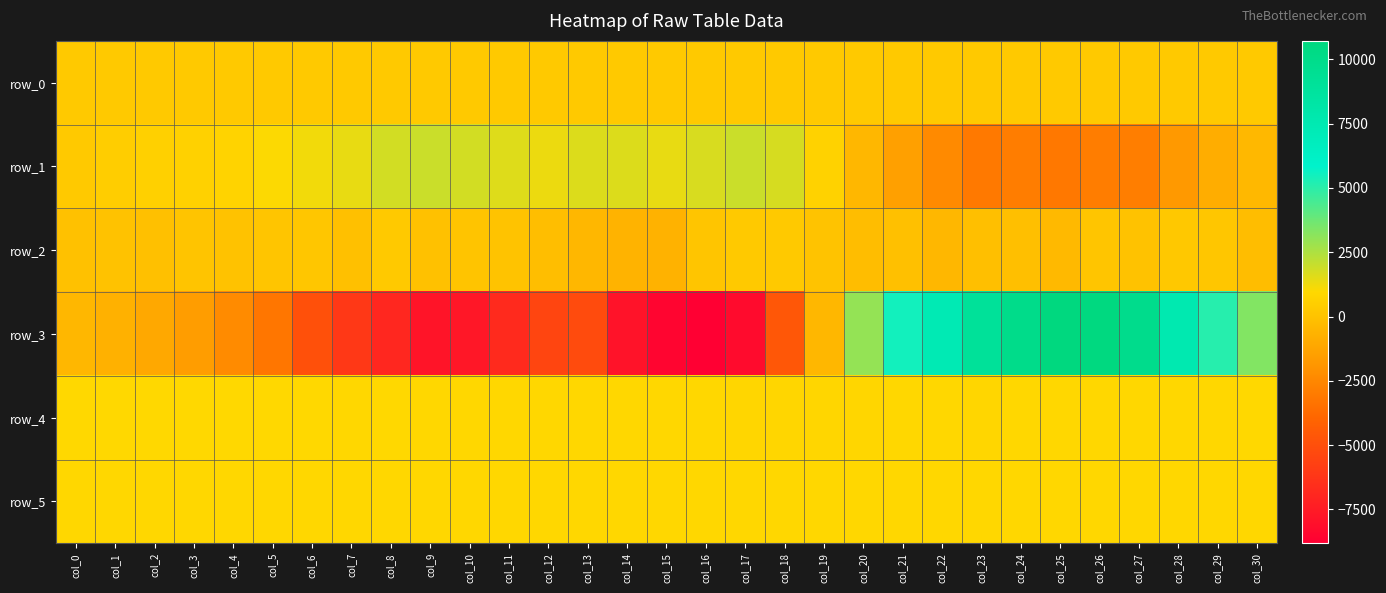

Is the value of row_5 at col_24 greater than the value of row_1 at col_7?

No